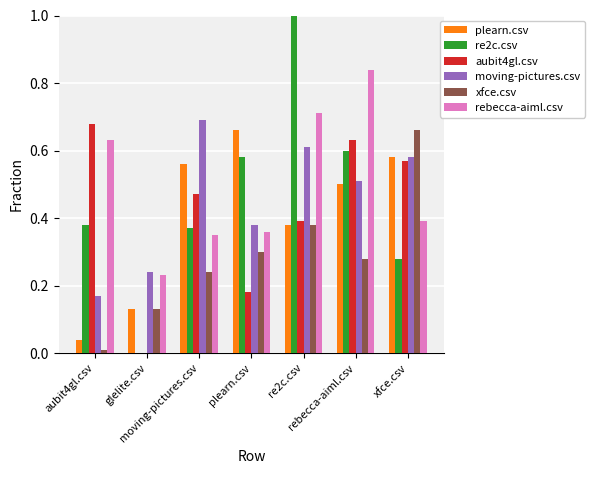

How many groups of bars are there?

7